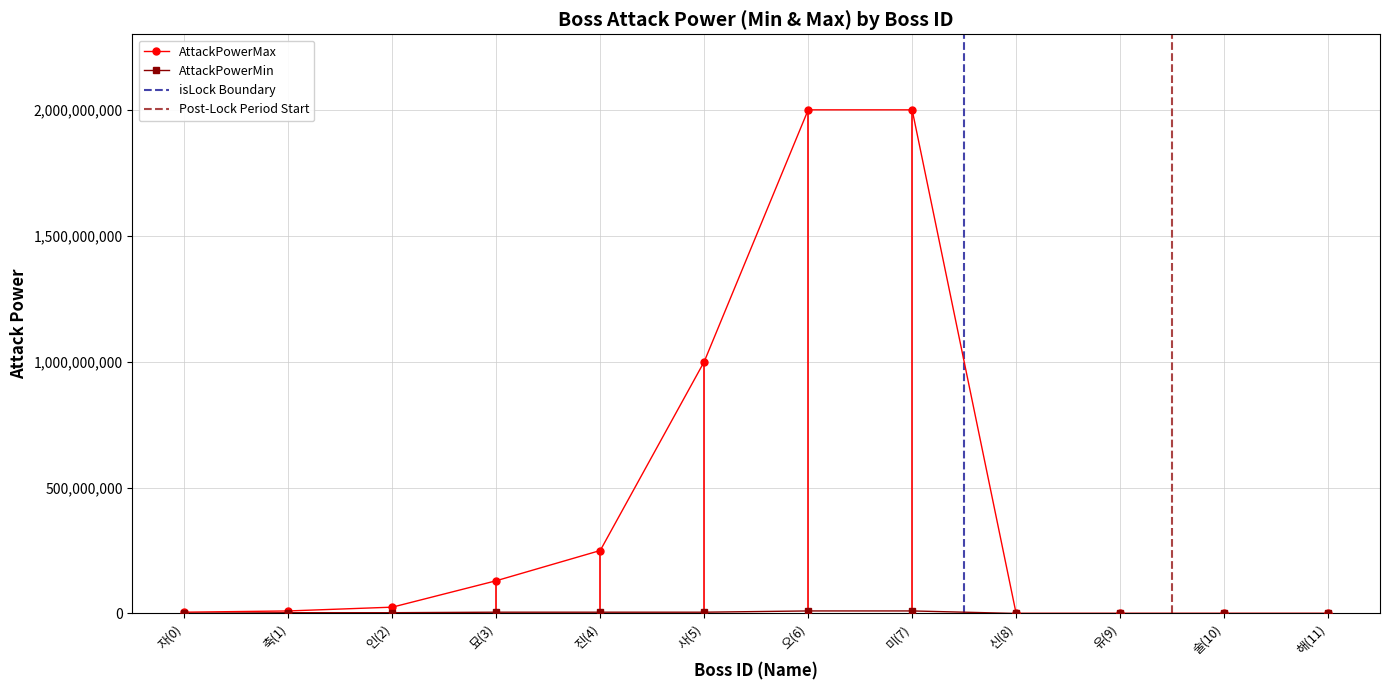

True or false: AttackPowerMin and AttackPowerMax cross at least once.

False